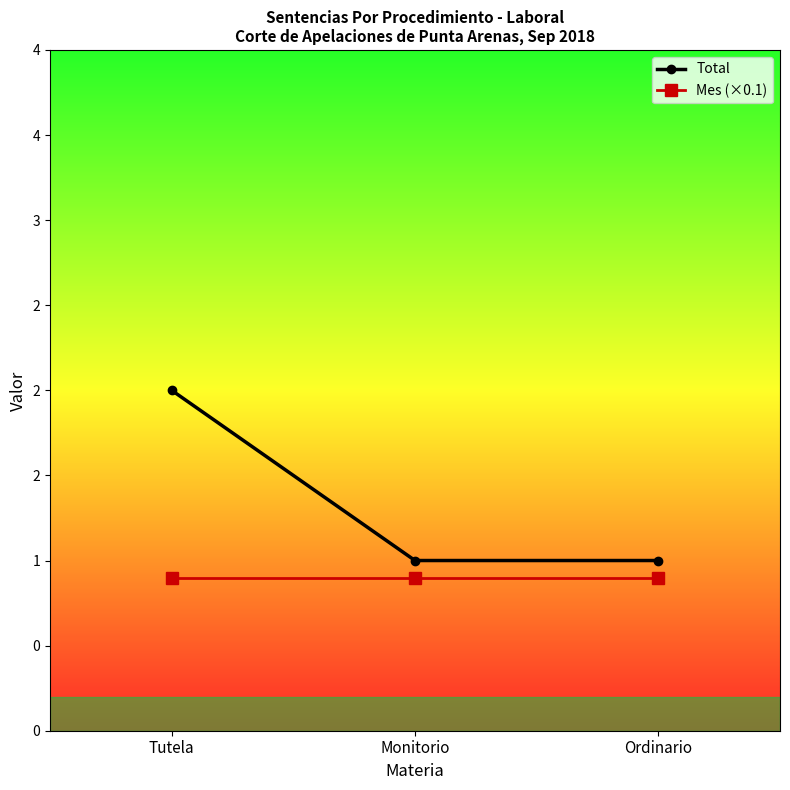

Reading left to right, transcribe all the data shown in this chart.

Total: 2.0	1.0	1.0
Mes (×0.1): 0.9	0.9	0.9